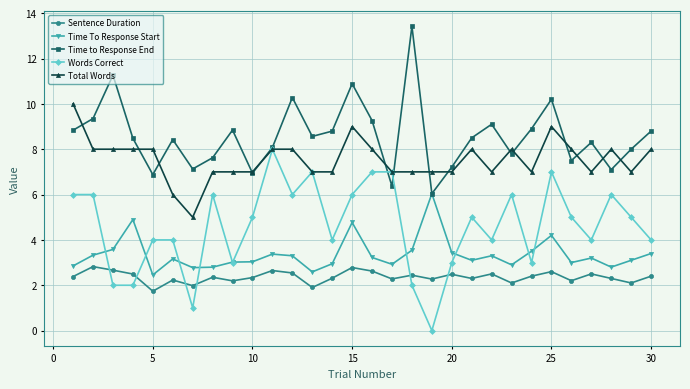

What are all the series names shown in the legend?

Sentence Duration, Time To Response Start, Time to Response End, Words Correct, Total Words